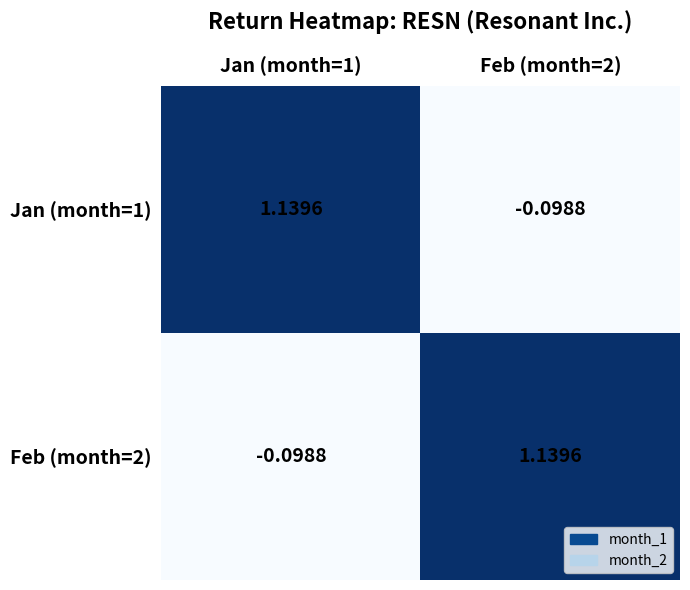

How many values in the Jan (month=1) series are below 1?

1